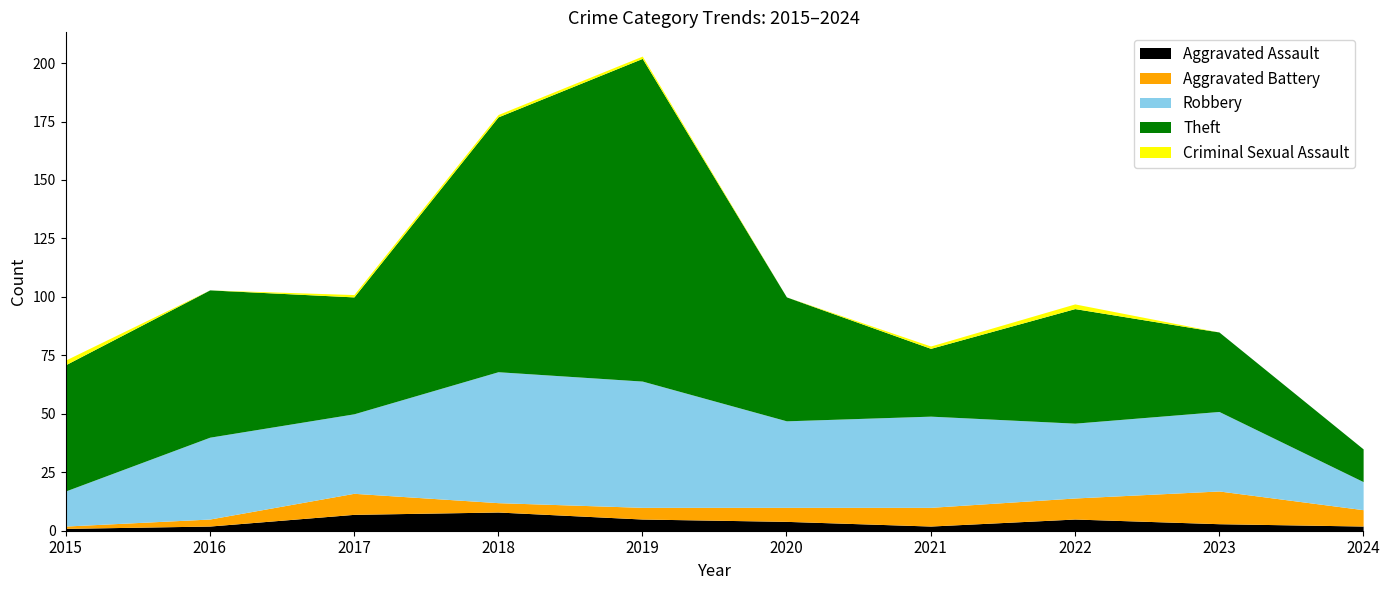

Reading left to right, what are all the values shown in this chart?

Aggravated Assault: 2015=1	2016=2	2017=7	2018=8	2019=5	2020=4	2021=2	2022=5	2023=3	2024=2
Aggravated Battery: 2015=1	2016=3	2017=9	2018=4	2019=5	2020=6	2021=8	2022=9	2023=14	2024=7
Robbery: 2015=15	2016=35	2017=34	2018=56	2019=54	2020=37	2021=39	2022=32	2023=34	2024=12
Theft: 2015=54	2016=63	2017=50	2018=109	2019=138	2020=53	2021=29	2022=49	2023=34	2024=14
Criminal Sexual Assault: 2015=2	2016=0	2017=1	2018=1	2019=1	2020=0	2021=1	2022=2	2023=0	2024=0